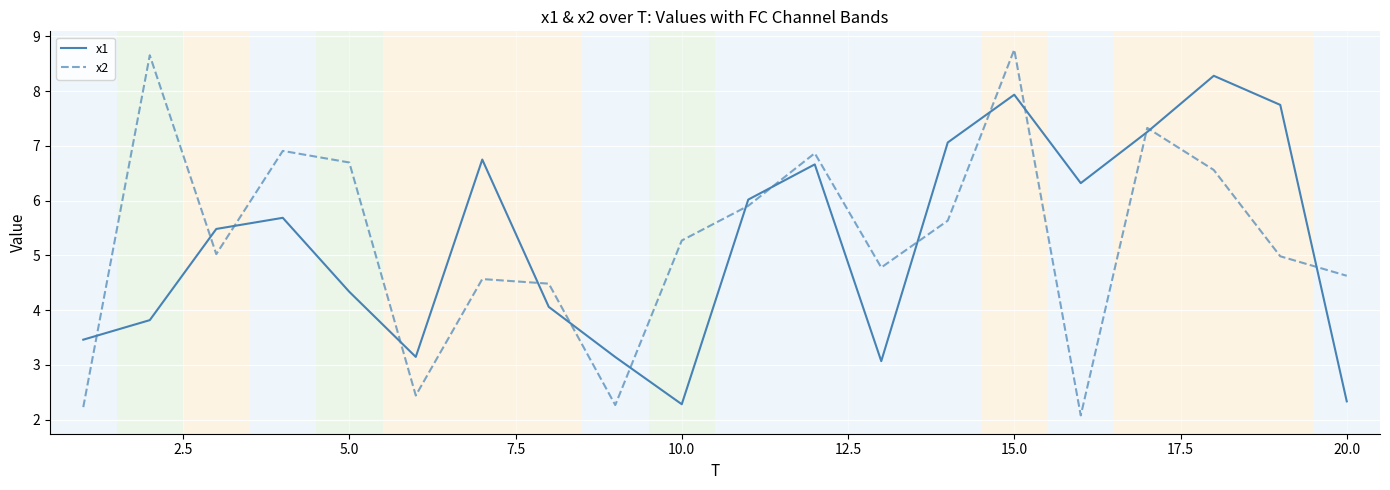

Does the chart display data point markers on the line(s)?

No